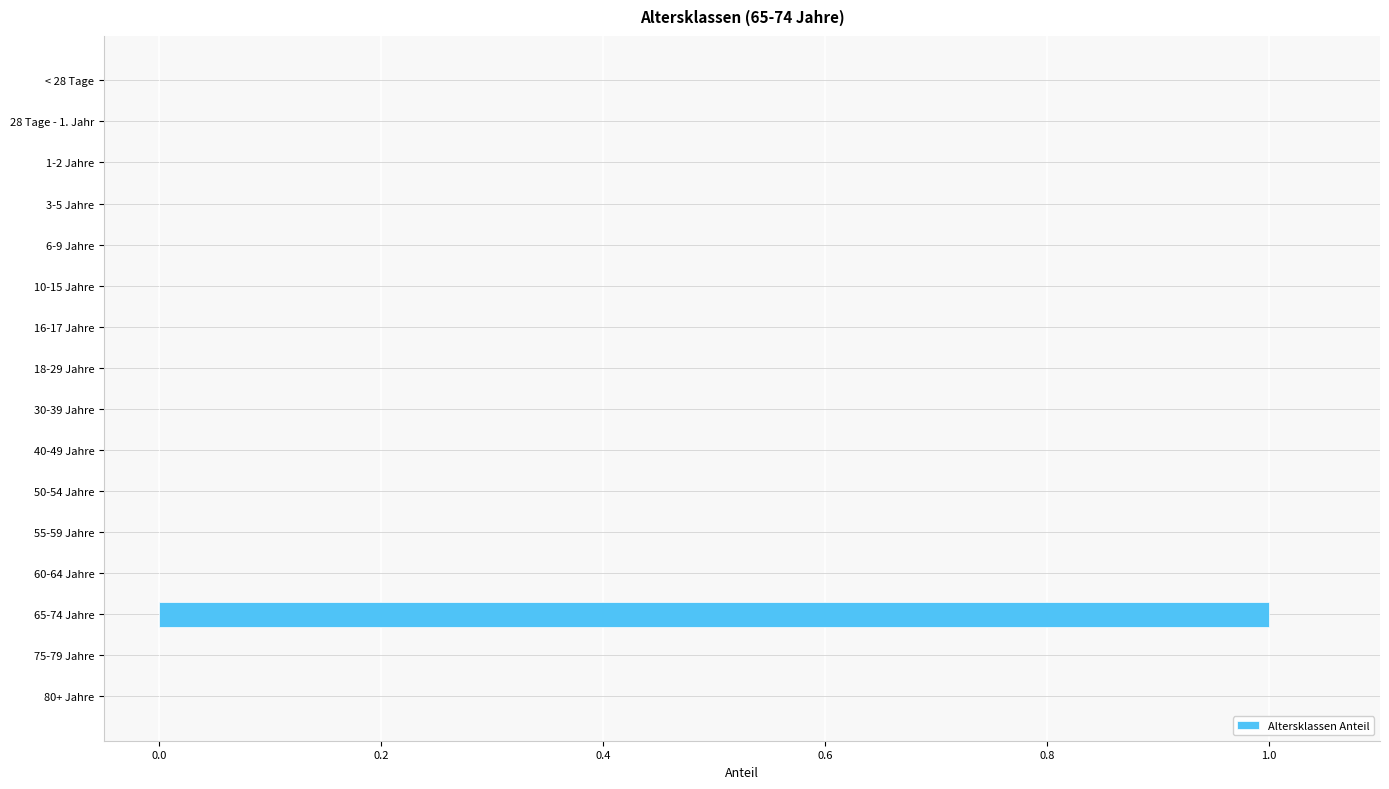

The chart shows a value of 0 at 28 Tage - 1. Jahr. True or false?

True